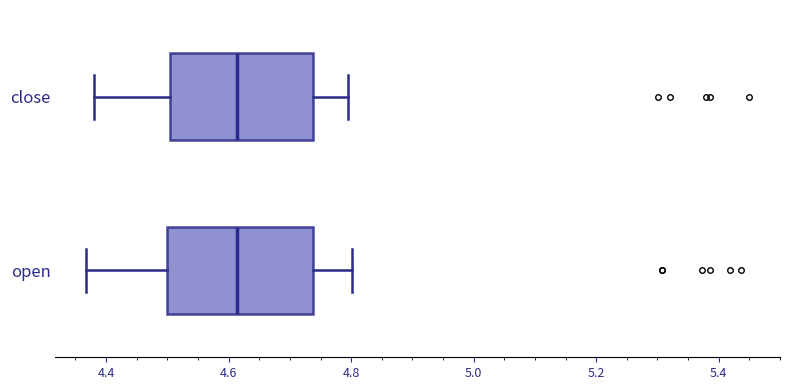

Where is the left edge of the box for close on the x-axis? The values are not printed on the chart, so give them approximately, as read against the axis.

4.50